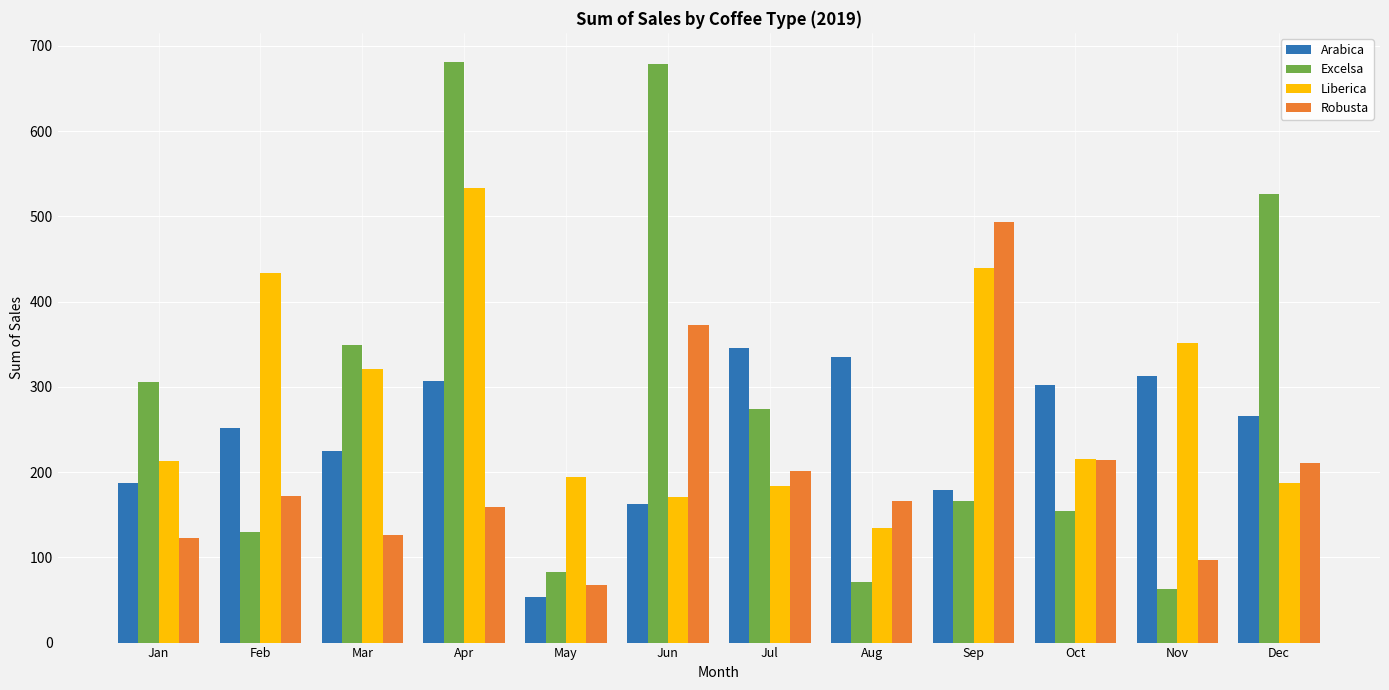

What is the sum of the Excelsa values at Sep and Aug?

237.1